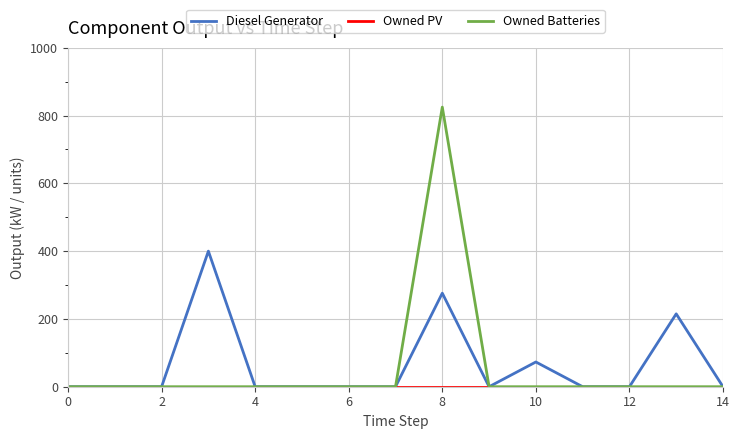

Does the chart display data point markers on the line(s)?

No